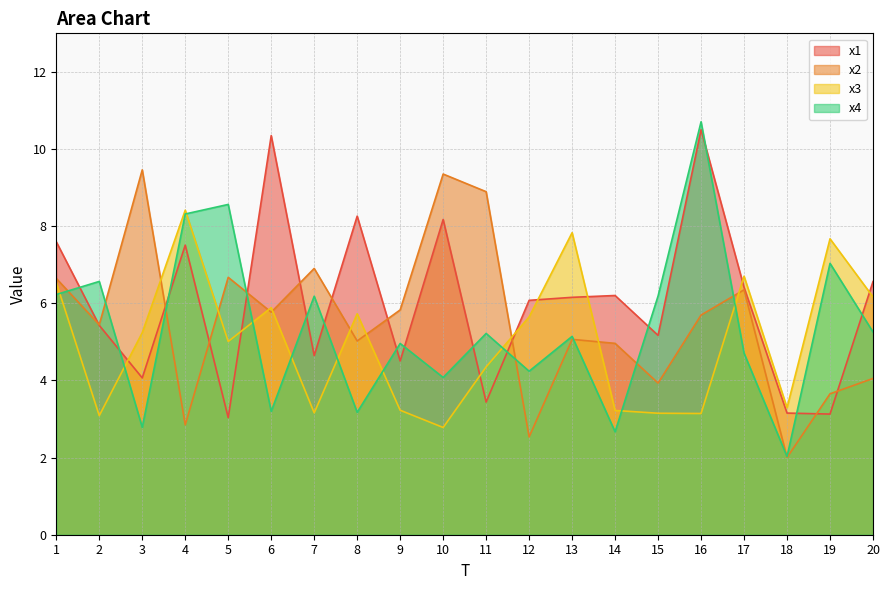

Is it true that x3 equals 3.1 at 2?

True